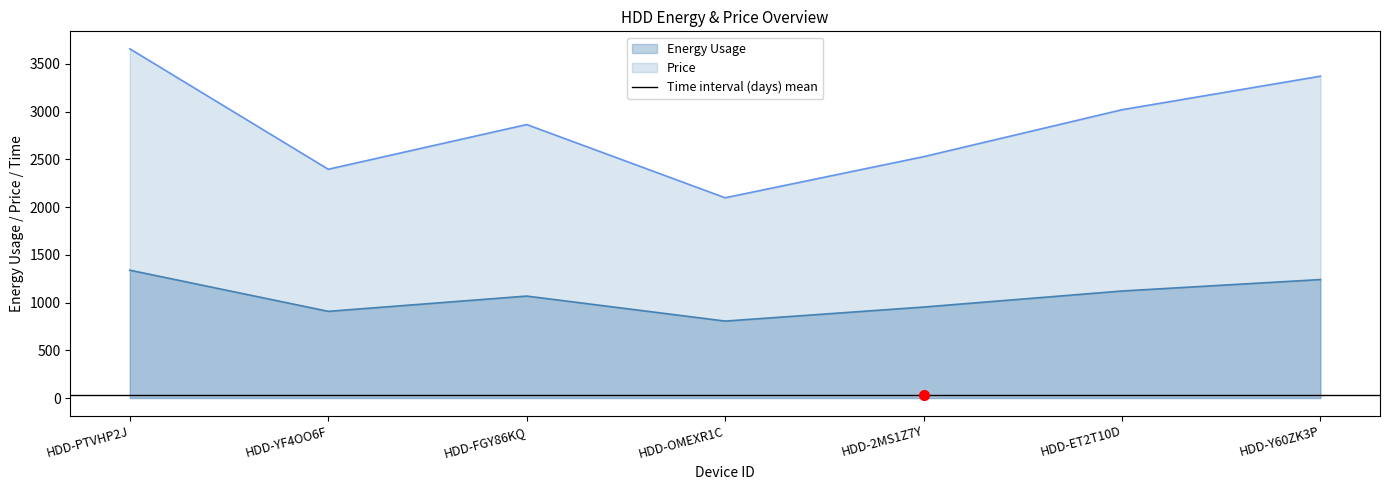

Rank the series by their average value, from highest to lowest.

Price, Energy Usage